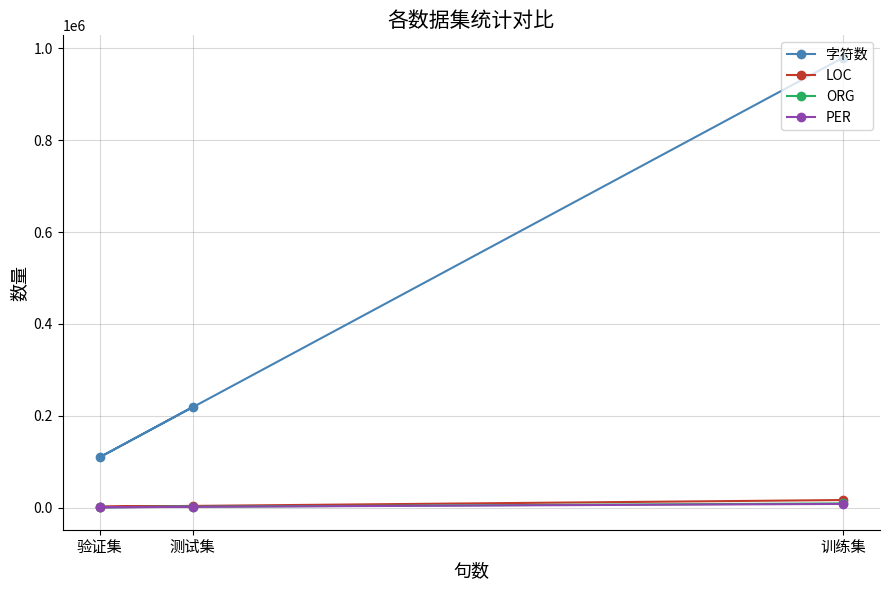

How many lines are shown in the chart?

4